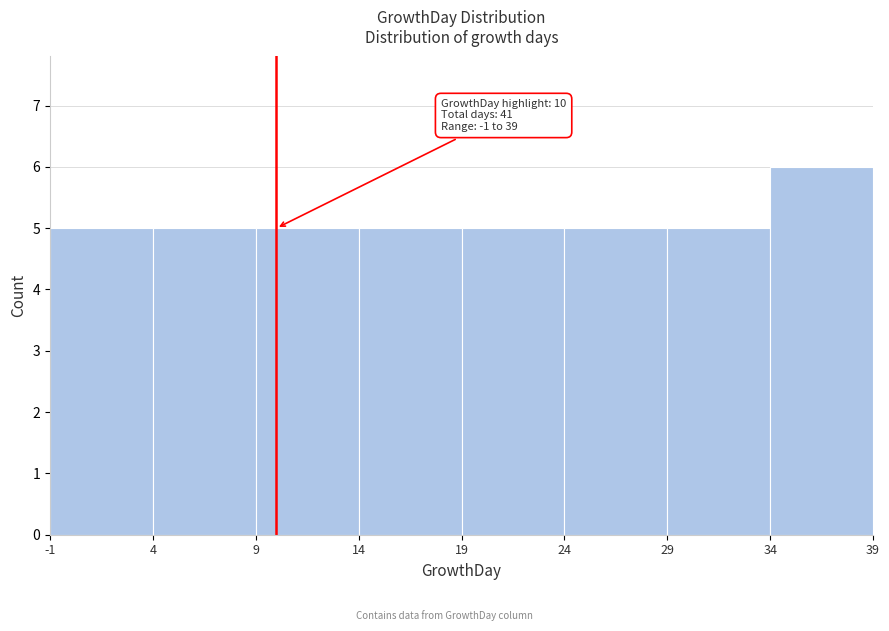

Over which range of the x-axis is the bar tallest?

34 to 39